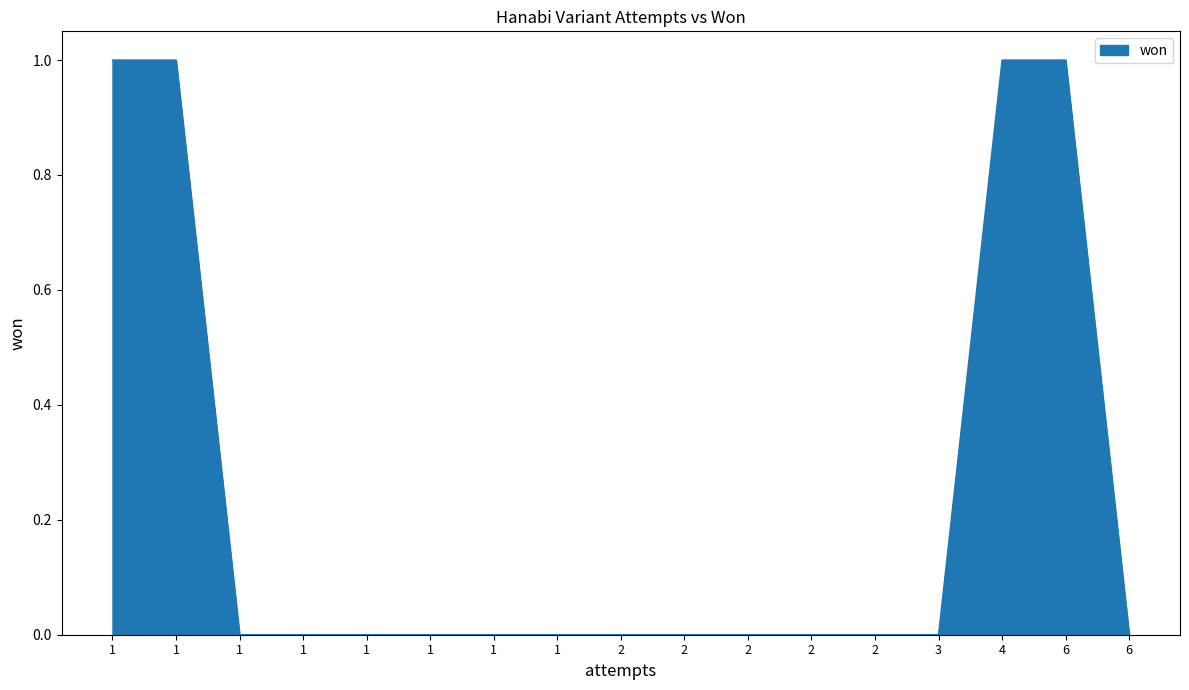

How many lines are shown in the chart?

1